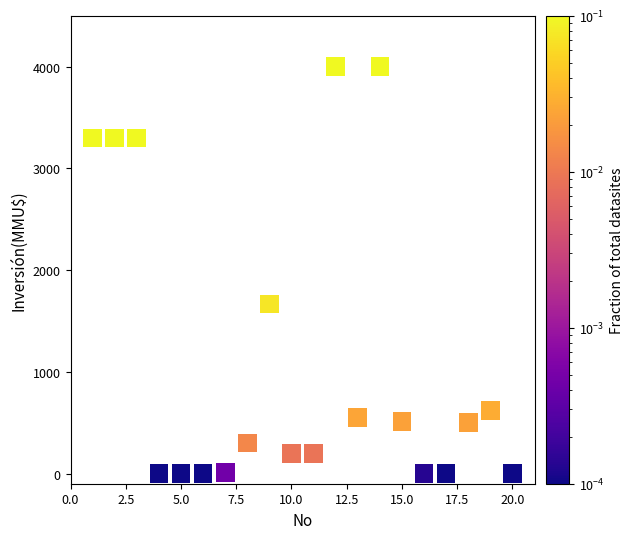

What Y value in the scatter plot is closest to 2000?

1667